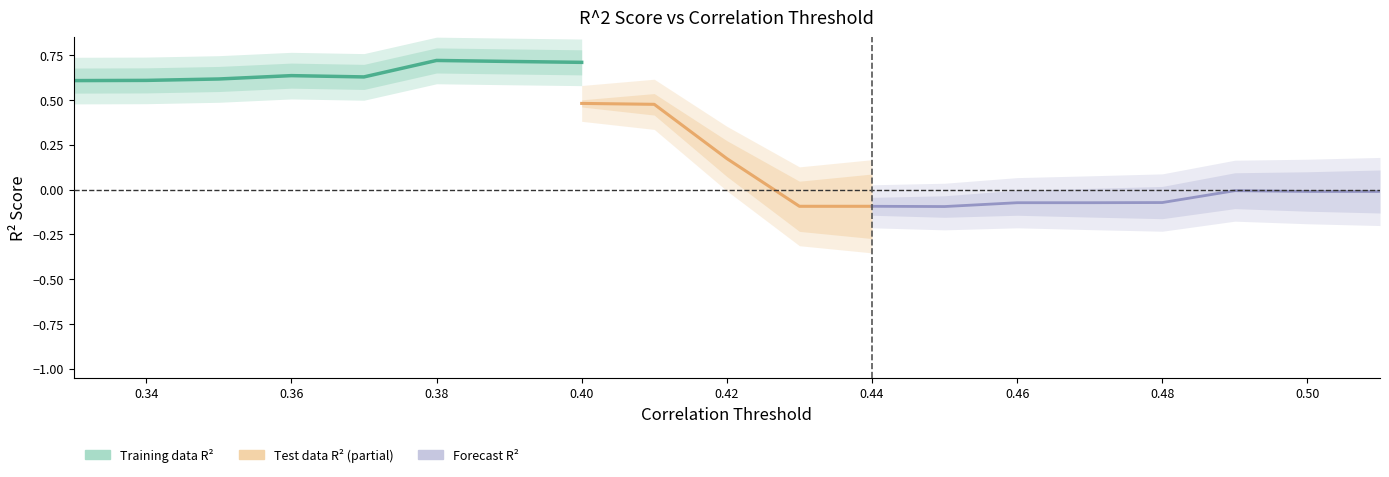

What is the sum of the Training data R^2 score values at 0.4 and 0.36?

1.3